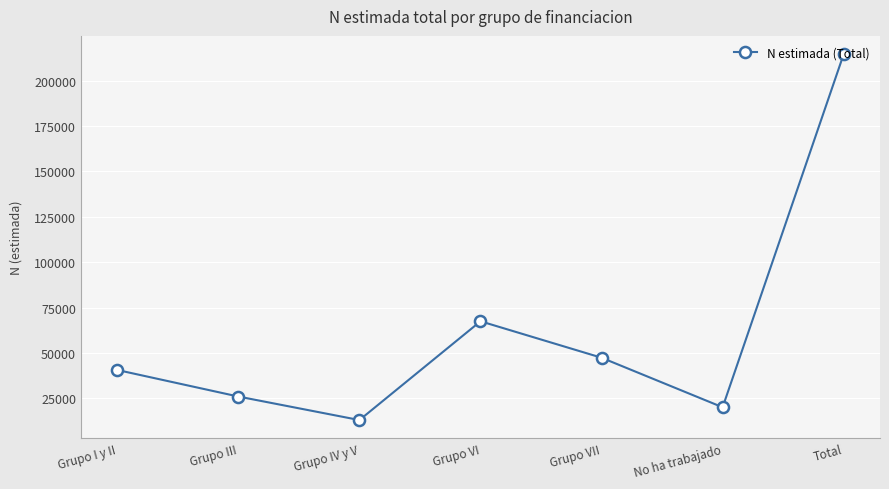

Reading left to right, transcribe all the data shown in this chart.

Grupo I y II=40613	Grupo III=25991	Grupo IV y V=13041	Grupo VI=67440	Grupo VII=47365	No ha trabajado=20077	Total=214526